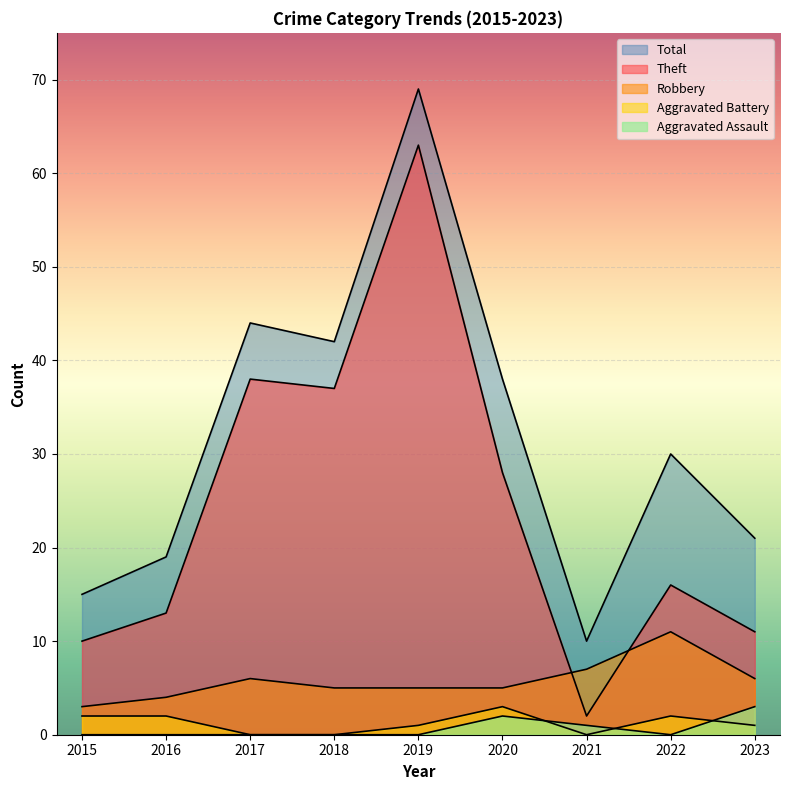

What are all the series names shown in the legend?

Aggravated Assault, Aggravated Battery, Robbery, Theft, Total